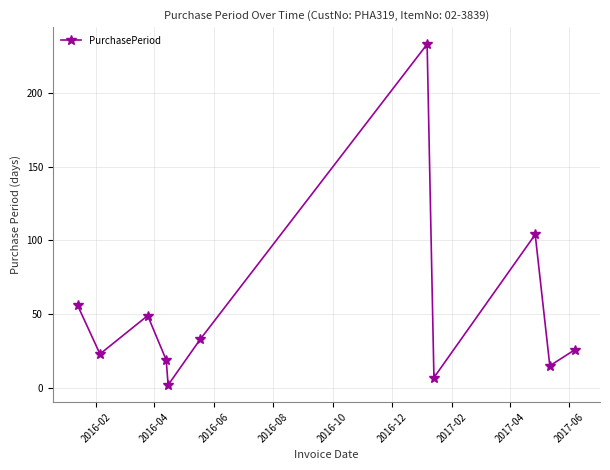

What is the difference between the maximum and minimum values?

231